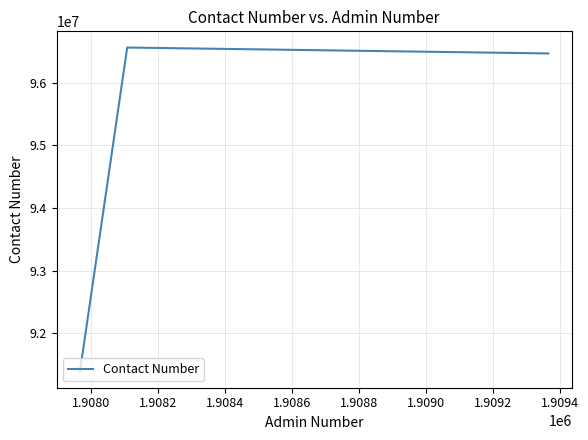

Reading left to right, list all the values displayed in this chart.

91389445	96562082	96467811